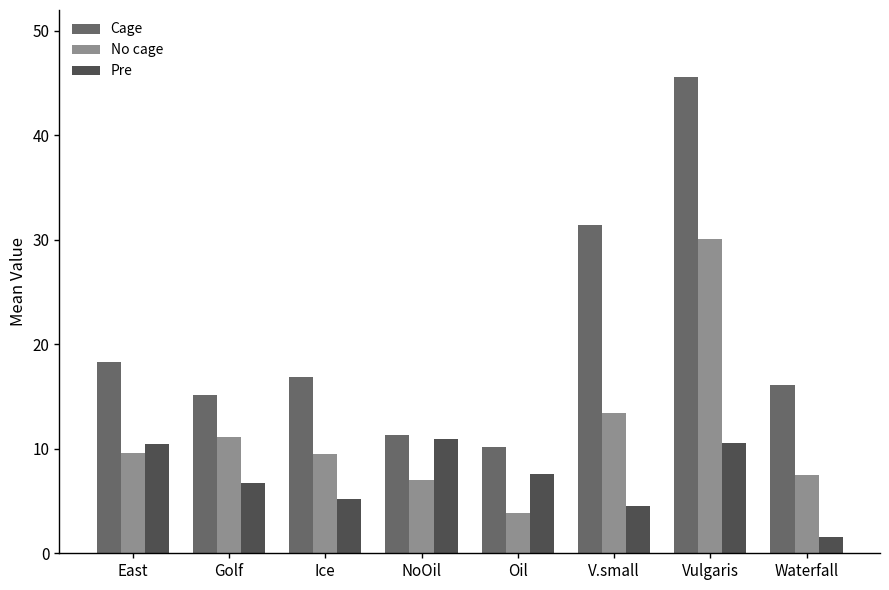

What is the total value across all series at Ice?

31.6